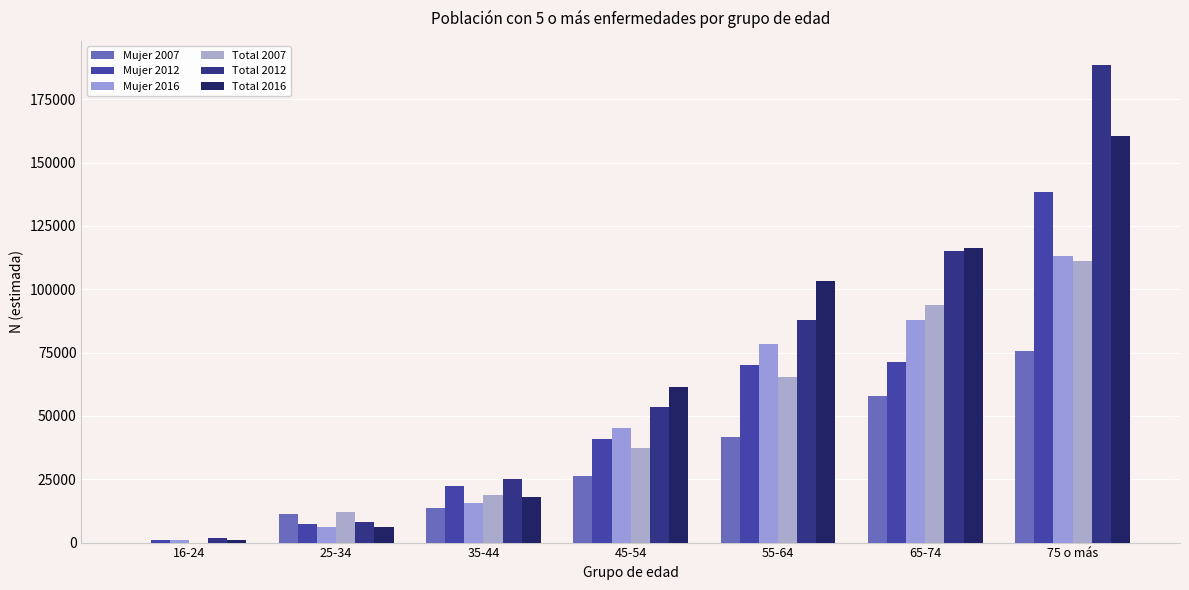

What is the value of the Mujer 2016 bar at the 5th from the left?

78431